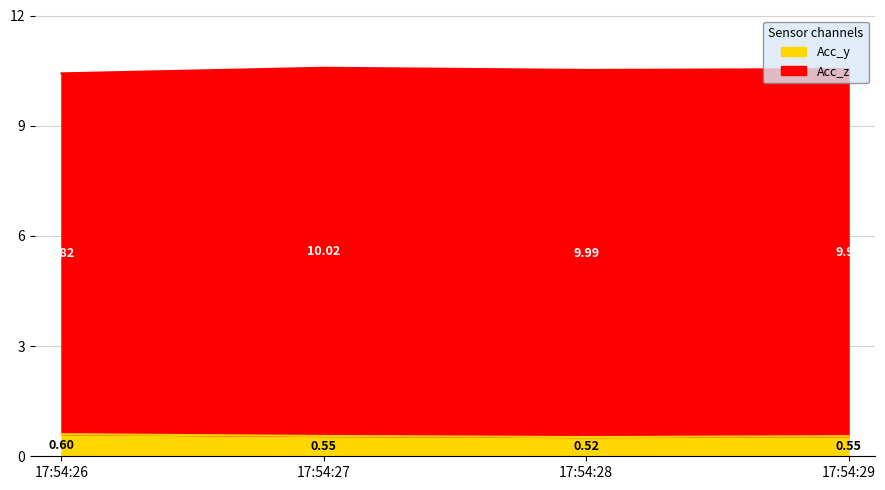

What is the total value across all series at 17:54:27?

10.6